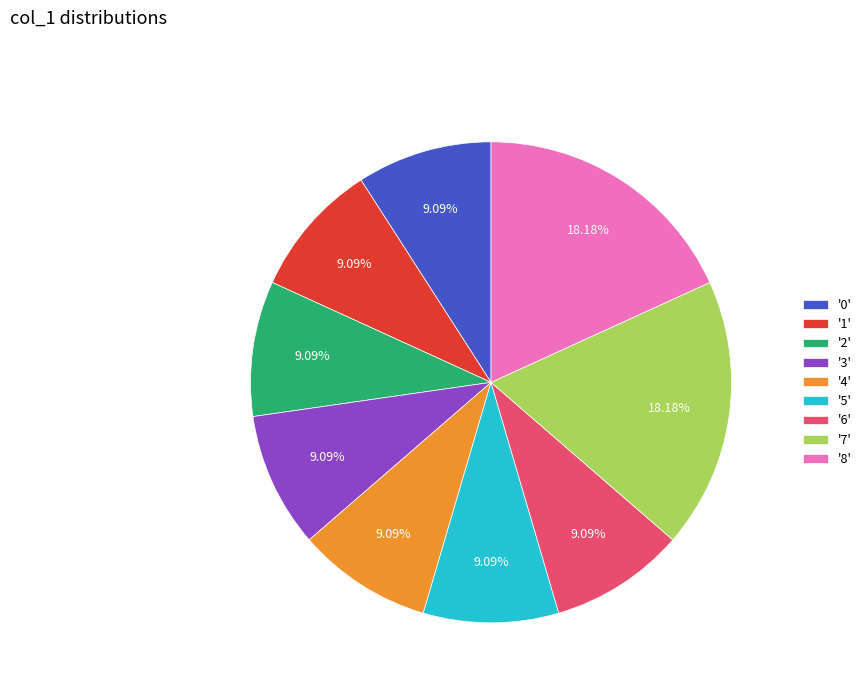

Do '2' and '0' together represent more than half of the pie?

No